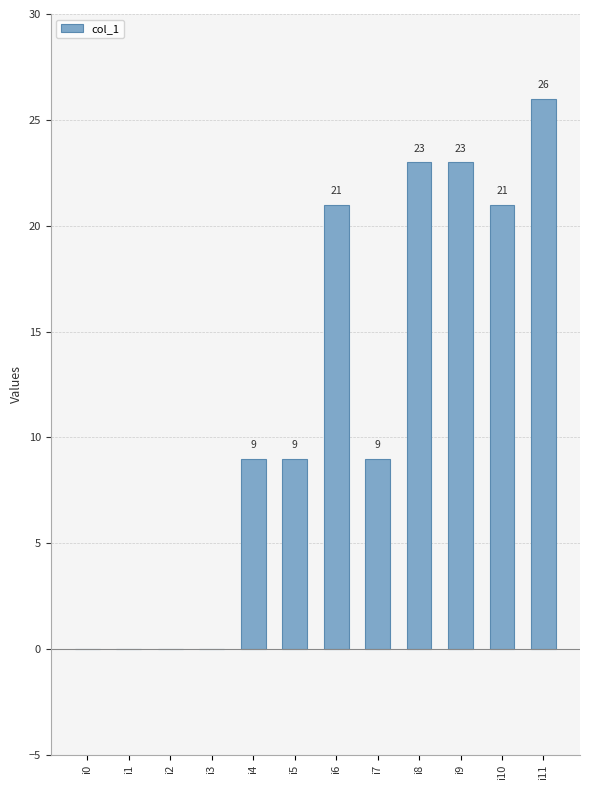

What is the approximate value at i4?

9